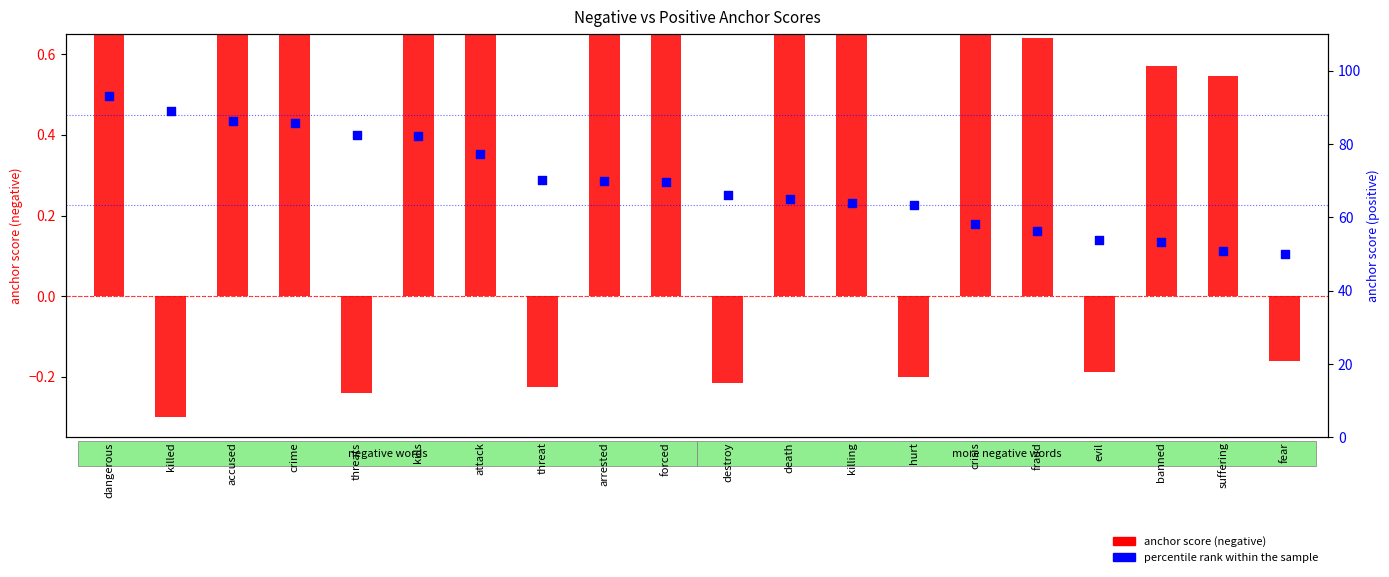

Which series contains the lowest Y value?

anchor score (negative)